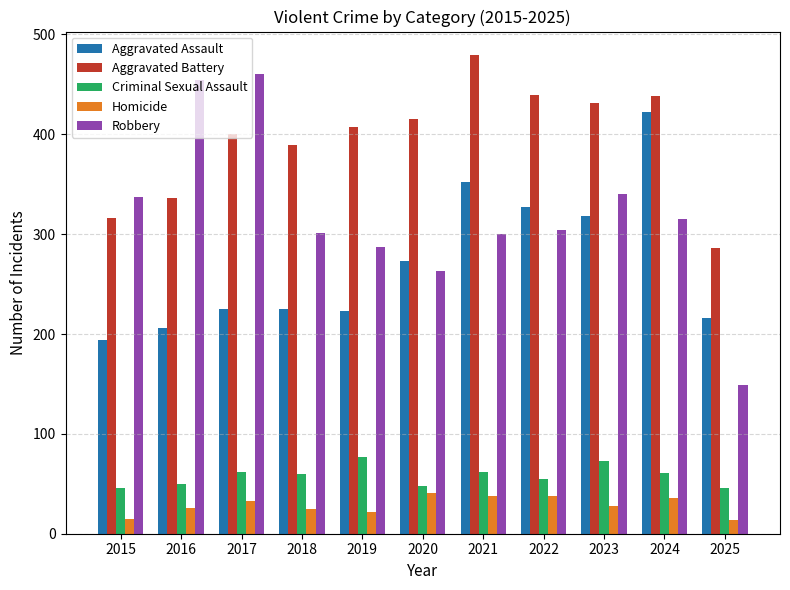

What is the value of the Aggravated Assault bar at the 3rd from the left?

225